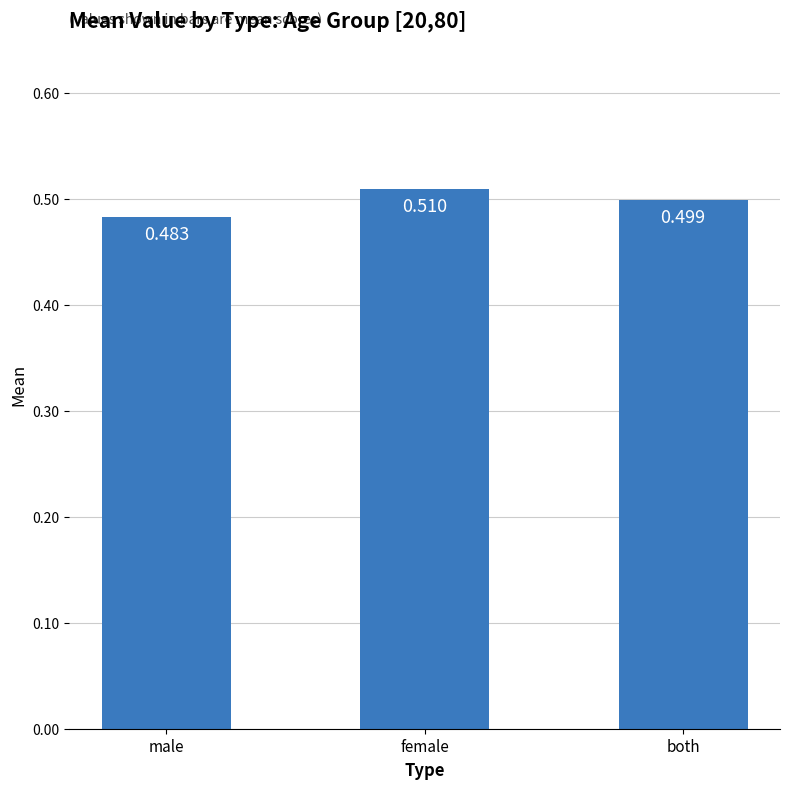

The chart shows a value of 0.5 at both. True or false?

True